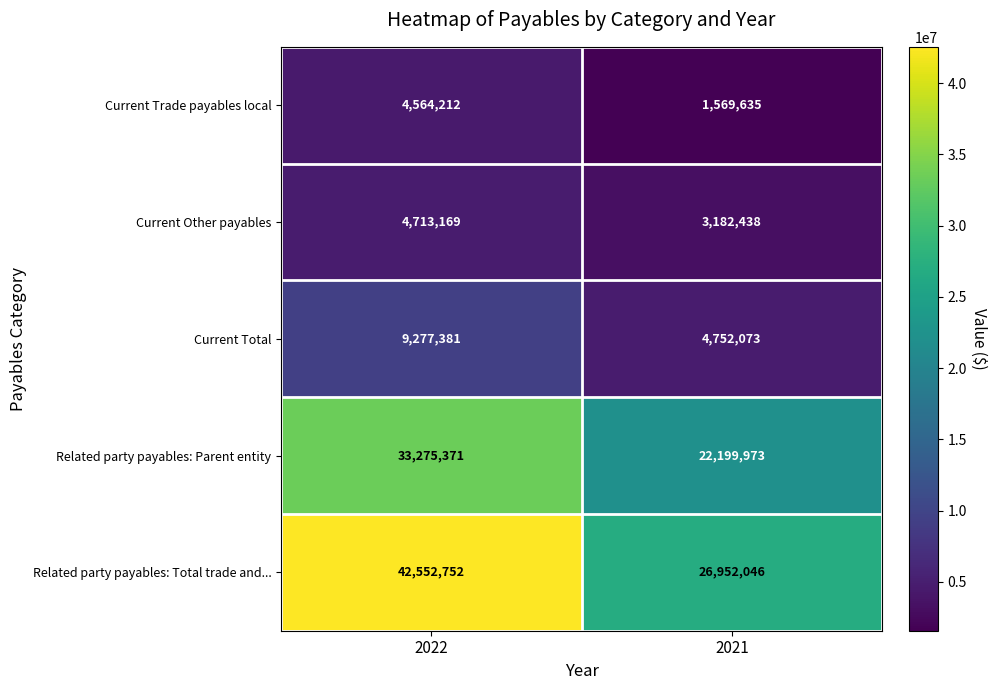

Which series changed the most between 2022 and 2021?

Related party payables: Total trade and...